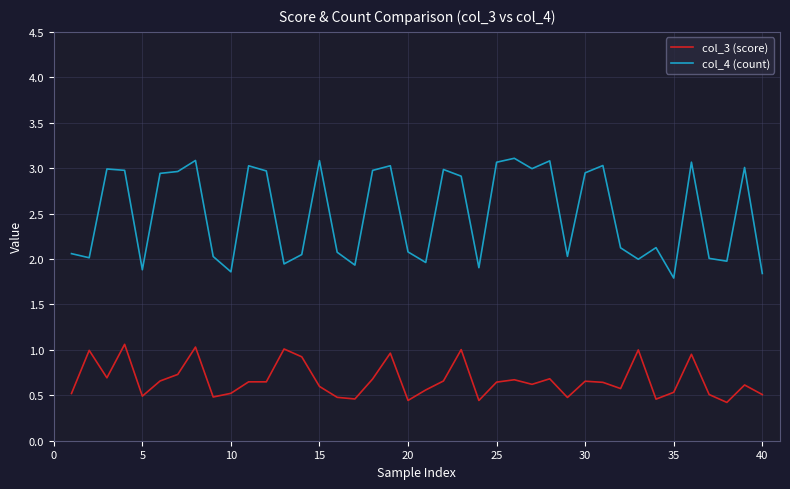

What is the smallest value displayed?

0.4